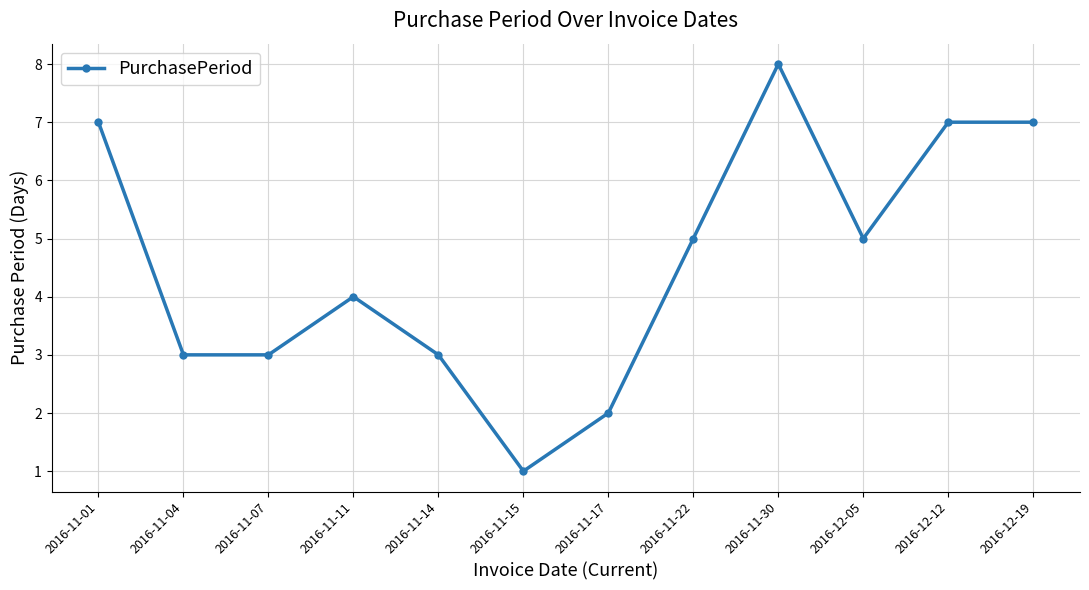

What is the maximum value shown in the chart?

8